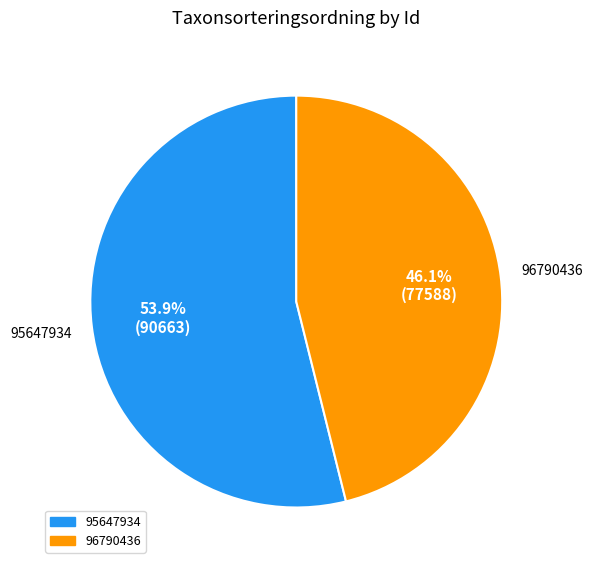

What percentage is the 96790436 slice, to the nearest percent?

46%